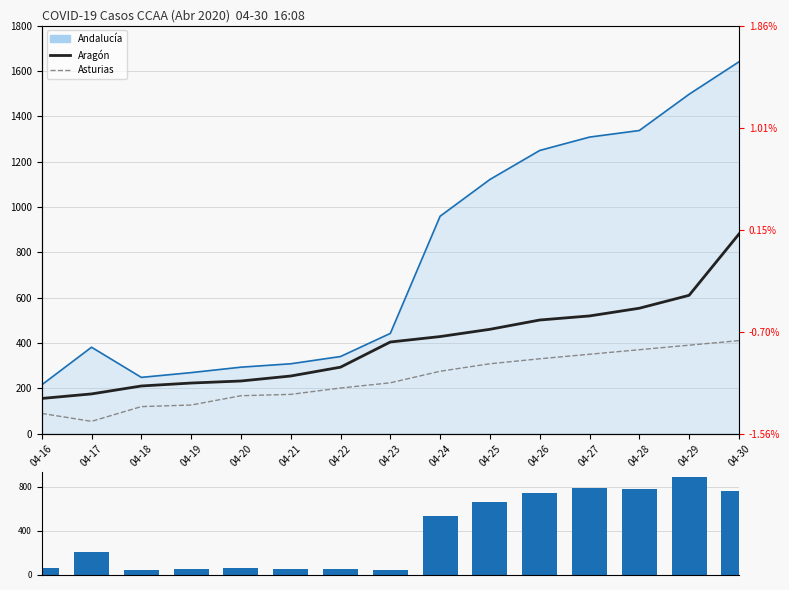

The value of Diferencia Andalucía-Aragón at 04-30 is 1145. True or false?

False